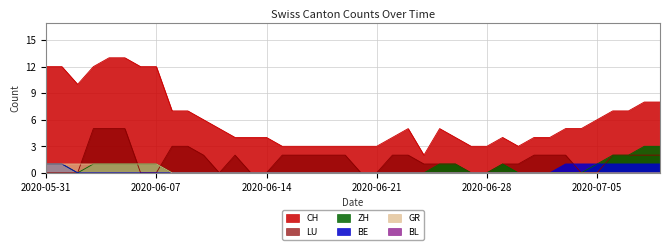

What is the label of the 32nd point from the right?

2020-06-08